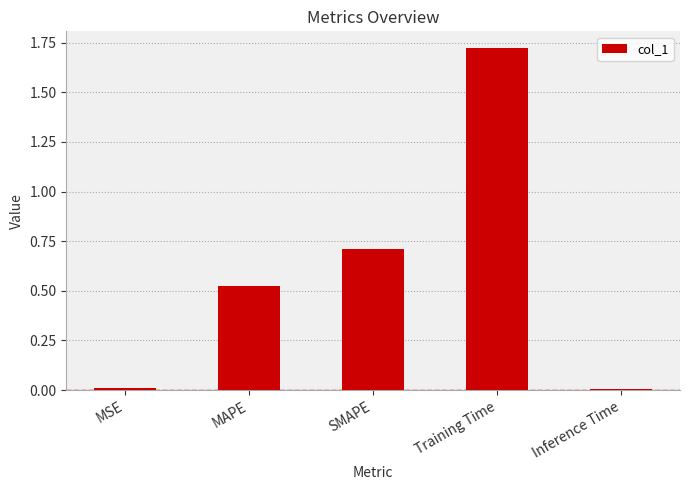

What is the change in value from MAPE to SMAPE?

+0.2